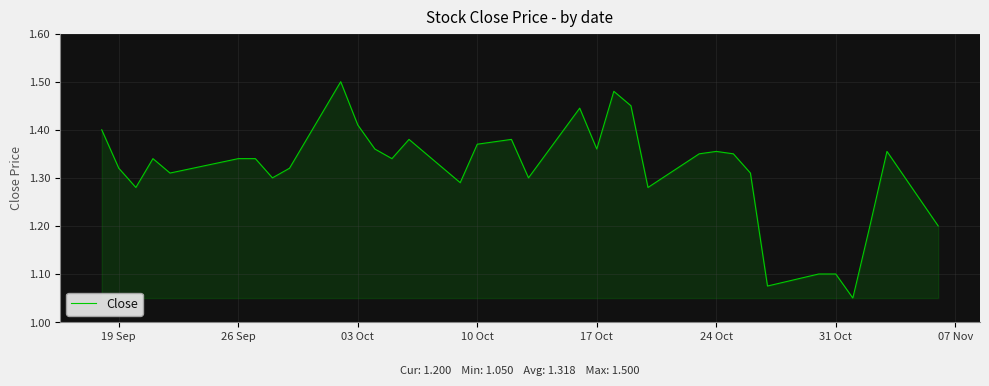

Does the chart have visible grid lines?

Yes